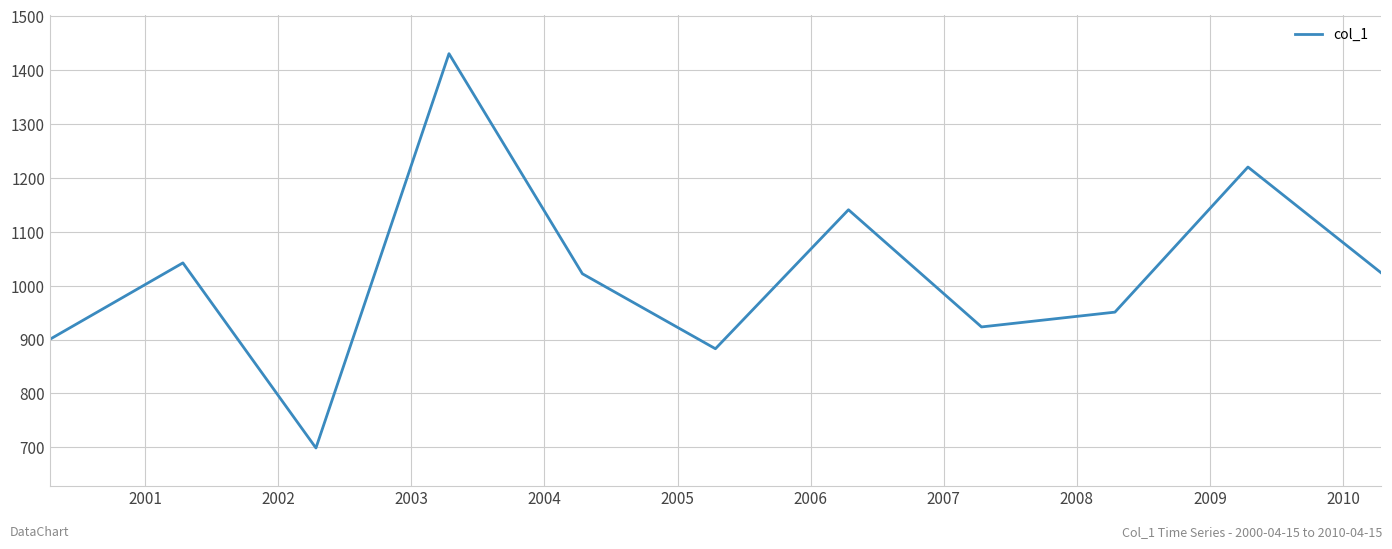

How many categories are shown in the chart?

11